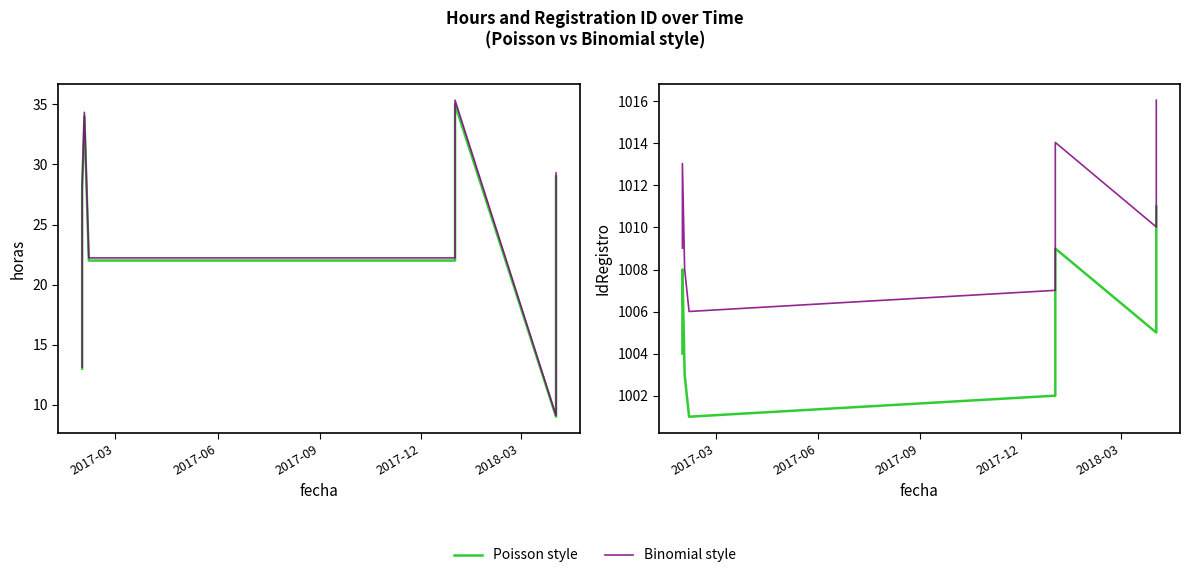

Is the value of IdRegistro (Poisson style) at 10 greater than the value of IdRegistro (Binomial style) at 2017-03?

Yes